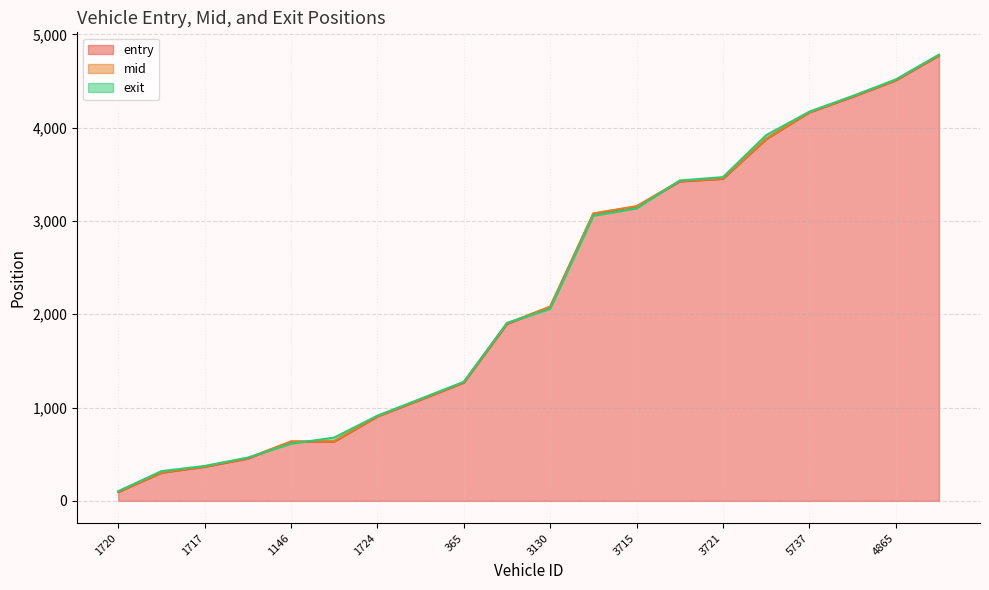

Reading left to right, what are all the values shown in this chart?

entry: 1720=93.9	1710=301.4	1717=364.5	867=453.2	1146=633.0	1729=635.1	1724=904.3	1730=1084.1	365=1267.2	1124=1896.5	3130=2078.9	3711=3077.9	3715=3154.4	3734=3424.3	3721=3451.9	5135=3877.8	5737=4164.3	4351=4330.7	4865=4507.4	5719=4773.9
mid: 1720=98.2	1710=305.4	1717=368.6	867=458.1	1146=637.6	1729=639.4	1724=908.4	1730=1088.4	365=1271.4	1124=1901.5	3130=2083.2	3711=3082.3	3715=3159.3	3734=3429.0	3721=3455.4	5135=3882.1	5737=4167.6	4351=4335.0	4865=4512.1	5719=4778.4
exit: 1720=103.3	1710=318.5	1717=373.8	867=463.6	1146=612.5	1729=678.5	1724=912.9	1730=1093.9	365=1275.8	1124=1907.7	3130=2058.1	3711=3057.7	3715=3134.9	3734=3434.5	3721=3470.6	5135=3920.4	5737=4172.5	4351=4339.9	4865=4517.7	5719=4783.6